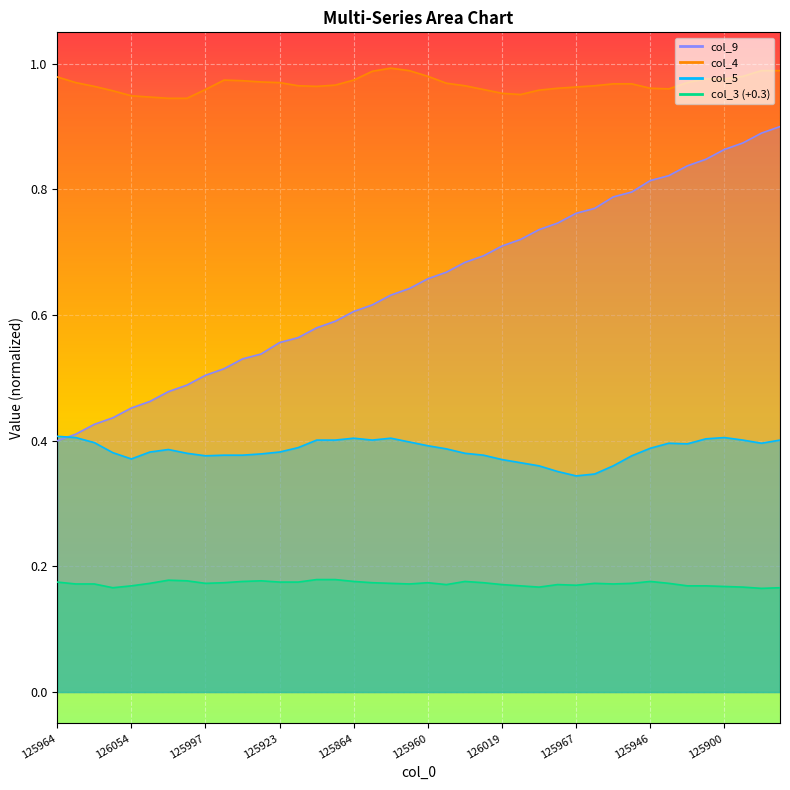

What is the sum of the col_4 values at 125948 and 125900?

1.9